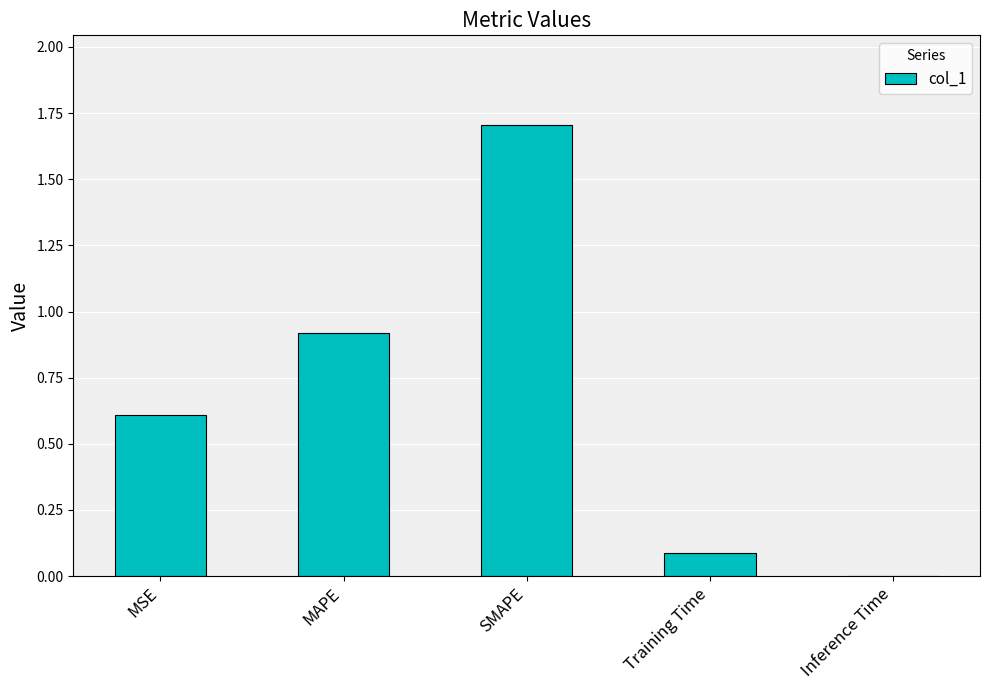

What is the sum of the values at SMAPE and MSE?

2.3